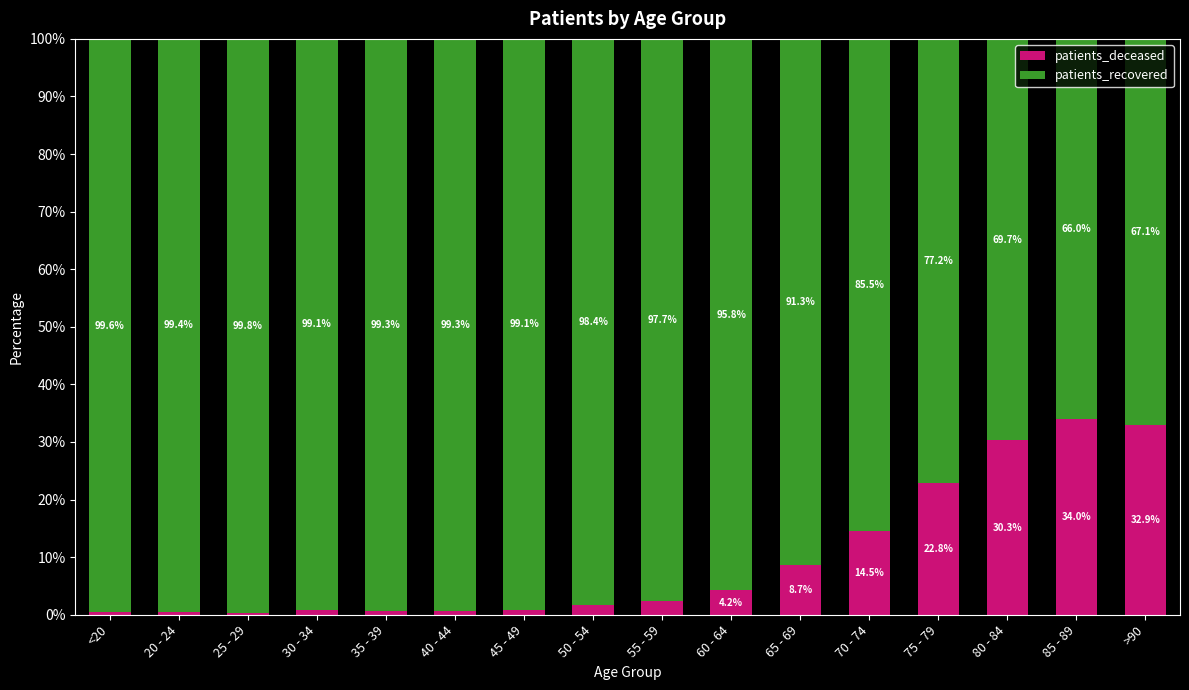

True or false: patients_deceased has a value of 24.2 at 70 - 74.

False